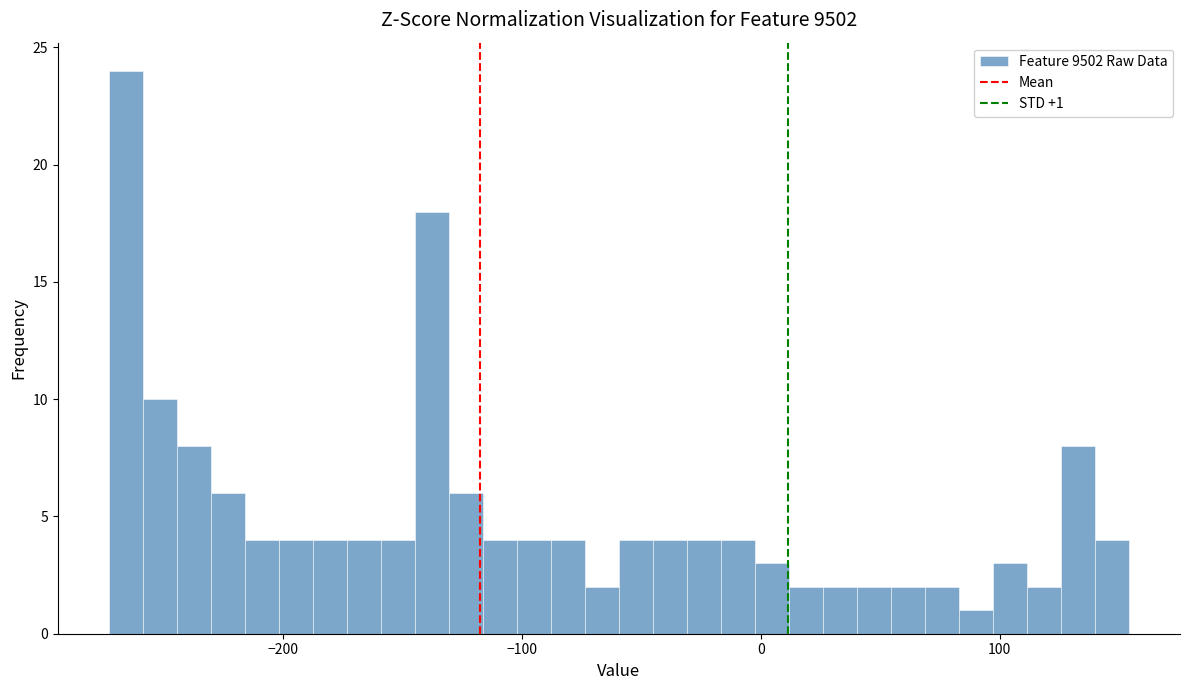

Read against the x-axis, roughly where is the centre of the tallest bar?

-270